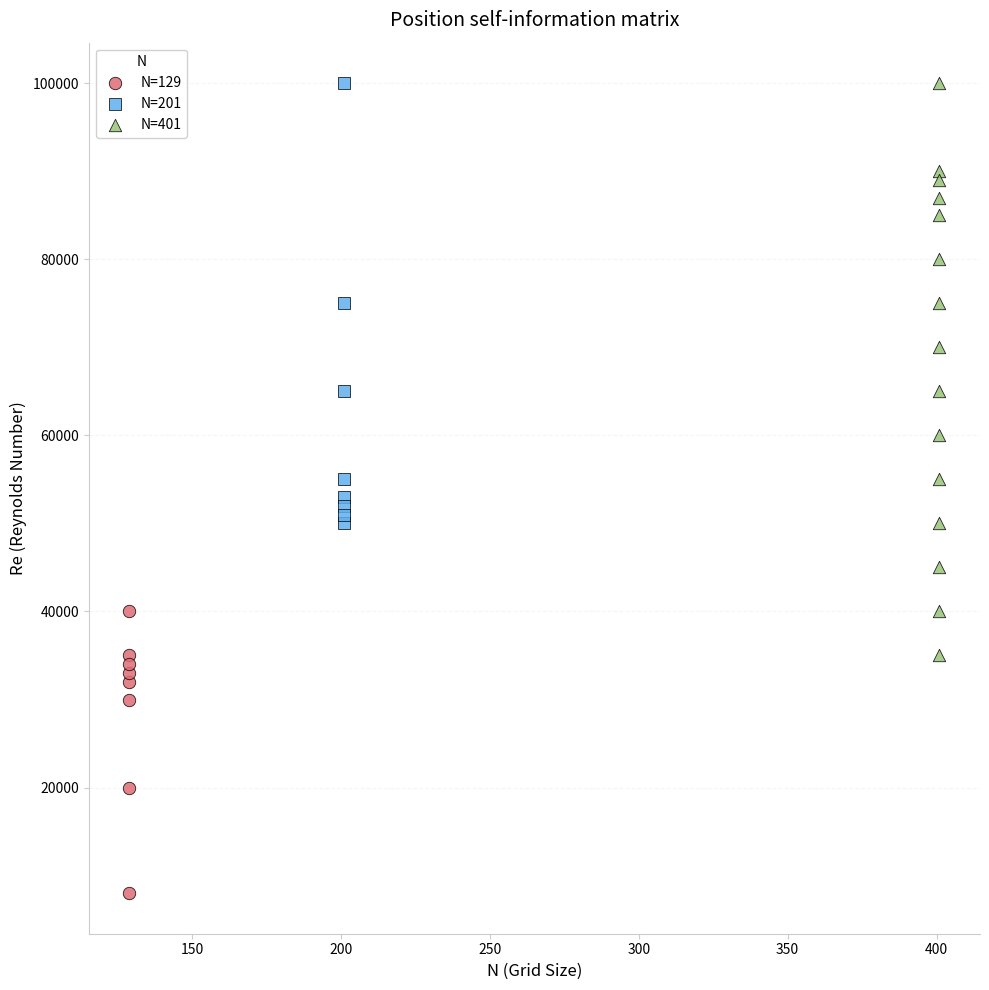

Which series has the widest spread of Y values?

N=401